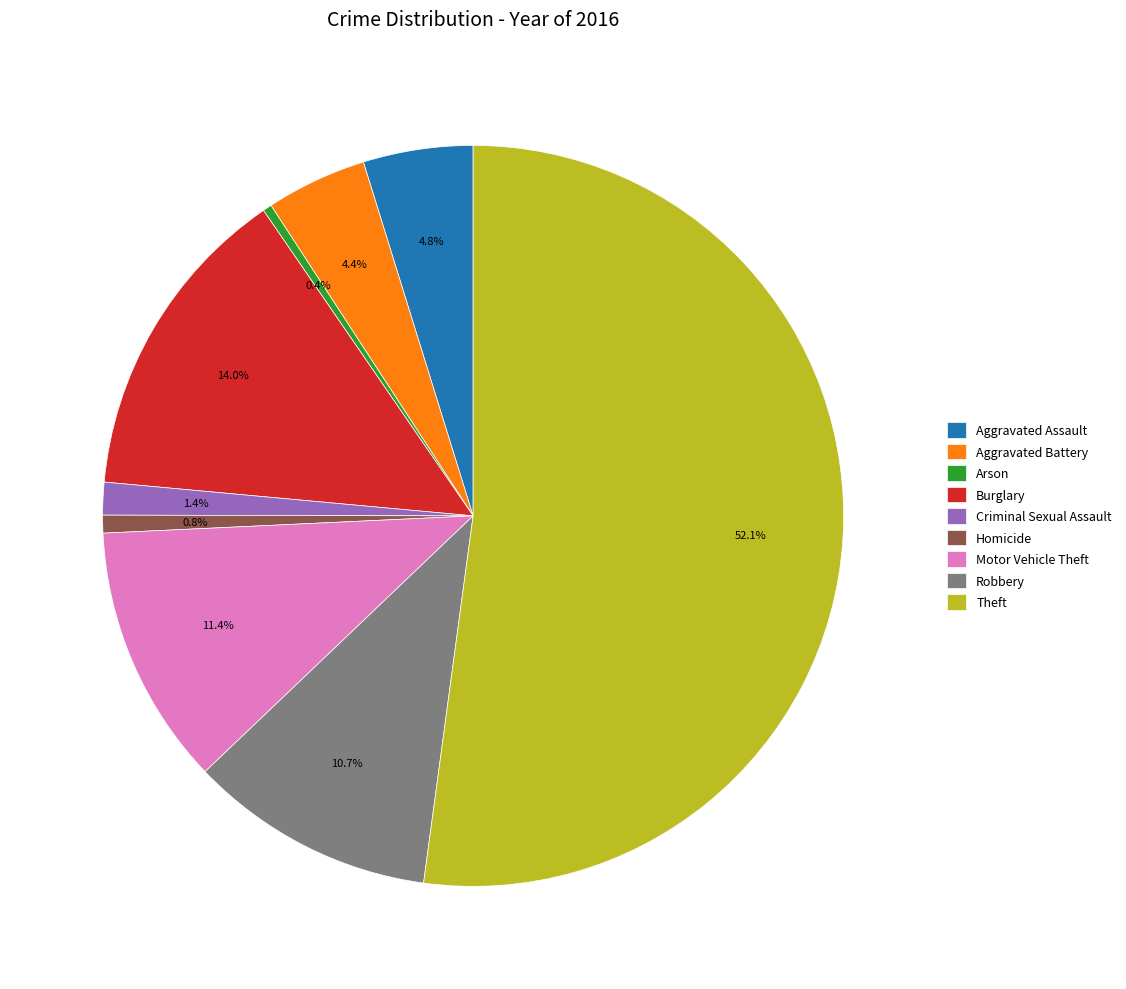

How many segments does this pie chart have?

9